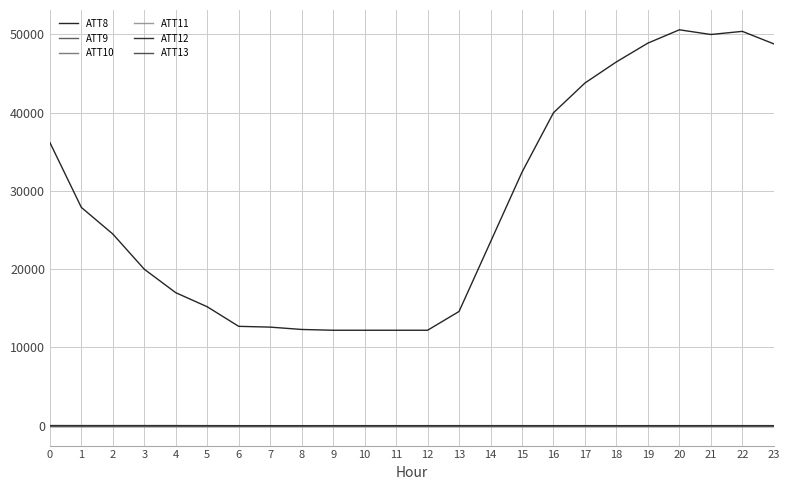

What is the sum of the ATT12 values at 1 and 22?

5.9